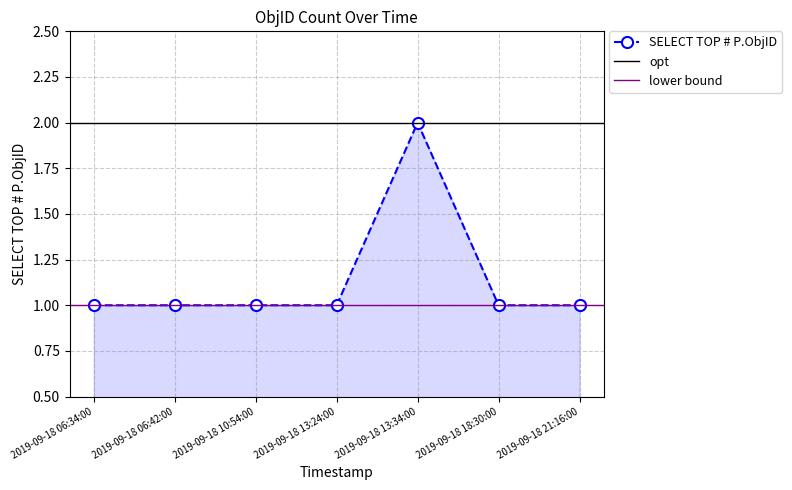

What is the value of the 2nd point from the left?

1